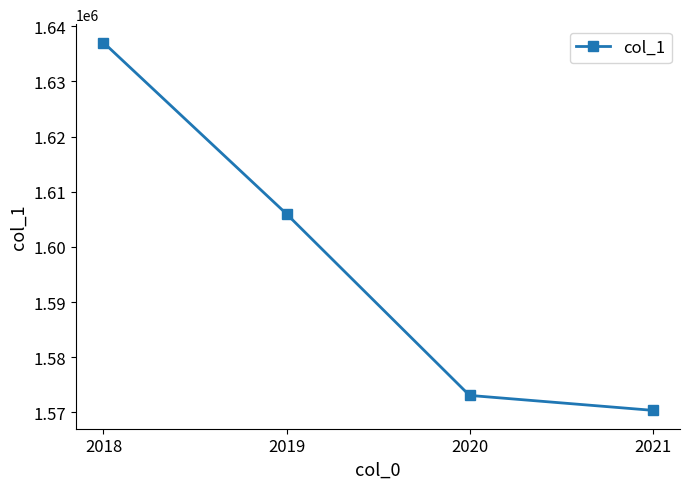

Reading left to right, extract all data points from this chart.

1637056	1605996	1573095	1570388